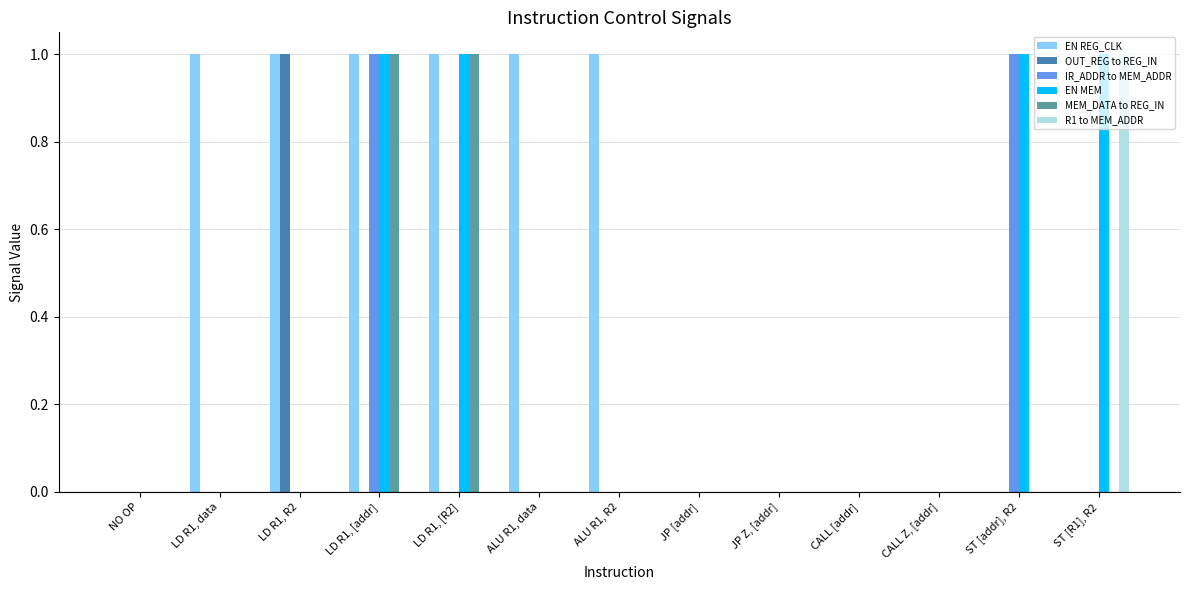

Reading right to left, transcribe all the data shown in this chart.

EN REG_CLK: 0	0	0	0	0	0	1	1	1	1	1	1	0
OUT_REG to REG_IN: 0	0	0	0	0	0	0	0	0	0	1	0	0
IR_ADDR to MEM_ADDR: 0	1	0	0	0	0	0	0	0	1	0	0	0
EN MEM: 1	1	0	0	0	0	0	0	1	1	0	0	0
MEM_DATA to REG_IN: 0	0	0	0	0	0	0	0	1	1	0	0	0
R1 to MEM_ADDR: 1	0	0	0	0	0	0	0	0	0	0	0	0